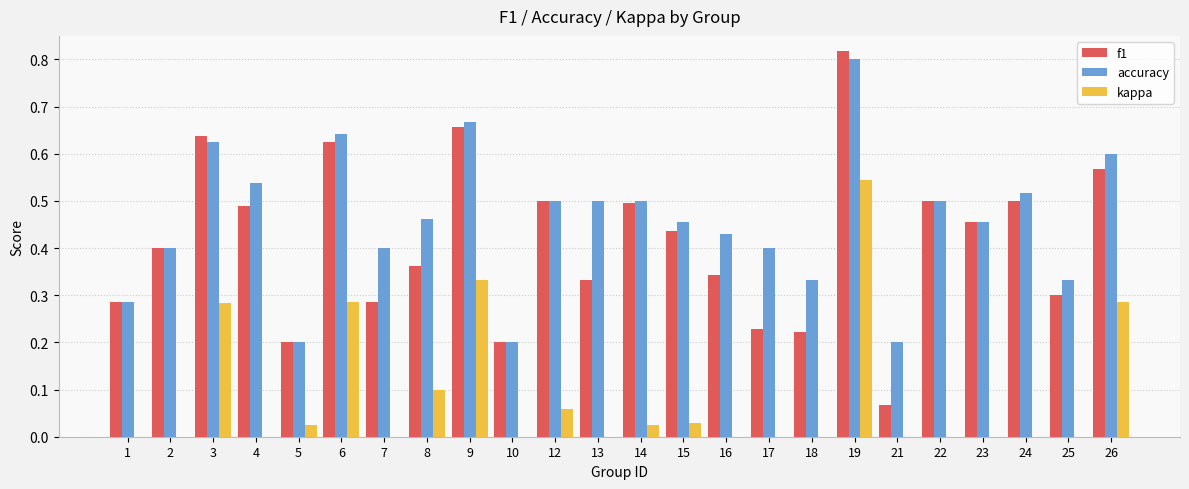

What is the sum of the accuracy values at 15 and 8?

0.9